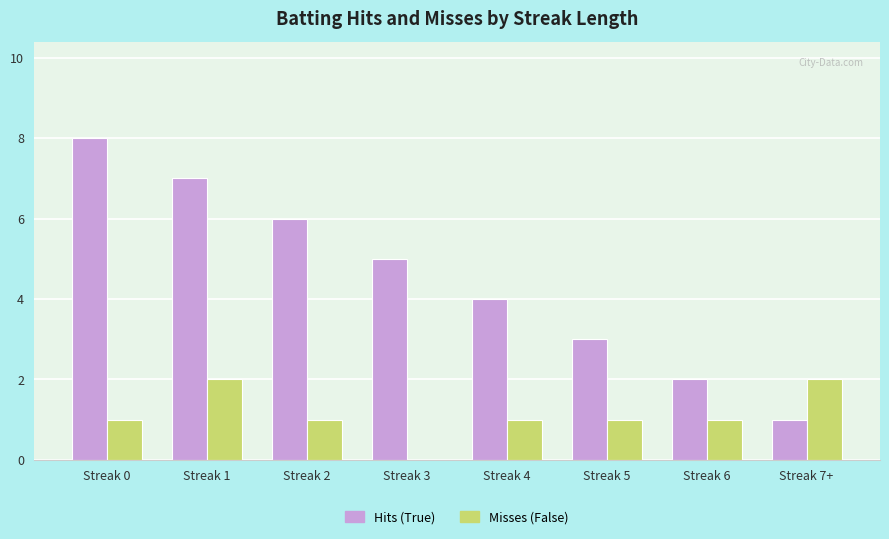

Read the Misses (False) value at Streak 6.

1